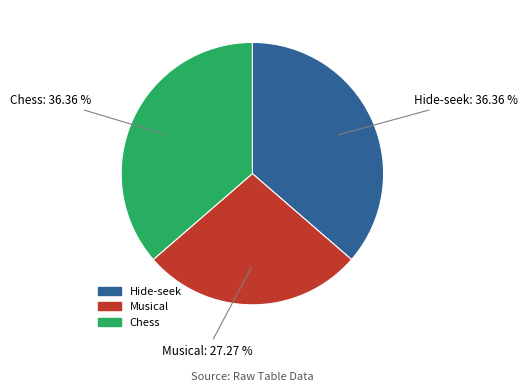

Is there a majority slice in this chart?

No